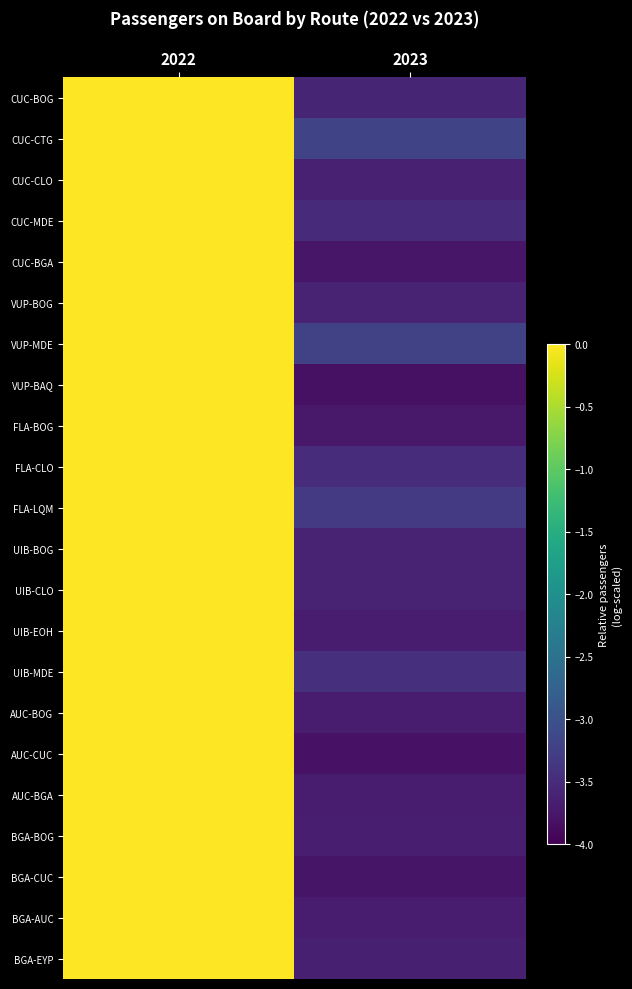

Reading right to left, list all the values displayed in this chart.

CUC-BOG: 2023=-3.6	2022=0.0
CUC-CTG: 2023=-3.2	2022=0.0
CUC-CLO: 2023=-3.6	2022=0.0
CUC-MDE: 2023=-3.5	2022=0.0
CUC-BGA: 2023=-3.8	2022=0.0
VUP-BOG: 2023=-3.6	2022=0.0
VUP-MDE: 2023=-3.2	2022=0.0
VUP-BAQ: 2023=-3.8	2022=0.0
FLA-BOG: 2023=-3.7	2022=0.0
FLA-CLO: 2023=-3.5	2022=0.0
FLA-LQM: 2023=-3.3	2022=0.0
UIB-BOG: 2023=-3.6	2022=0.0
UIB-CLO: 2023=-3.6	2022=0.0
UIB-EOH: 2023=-3.7	2022=0.0
UIB-MDE: 2023=-3.5	2022=0.0
AUC-BOG: 2023=-3.7	2022=0.0
AUC-CUC: 2023=-3.8	2022=0.0
AUC-BGA: 2023=-3.7	2022=0.0
BGA-BOG: 2023=-3.7	2022=0.0
BGA-CUC: 2023=-3.8	2022=0.0
BGA-AUC: 2023=-3.7	2022=0.0
BGA-EYP: 2023=-3.6	2022=0.0